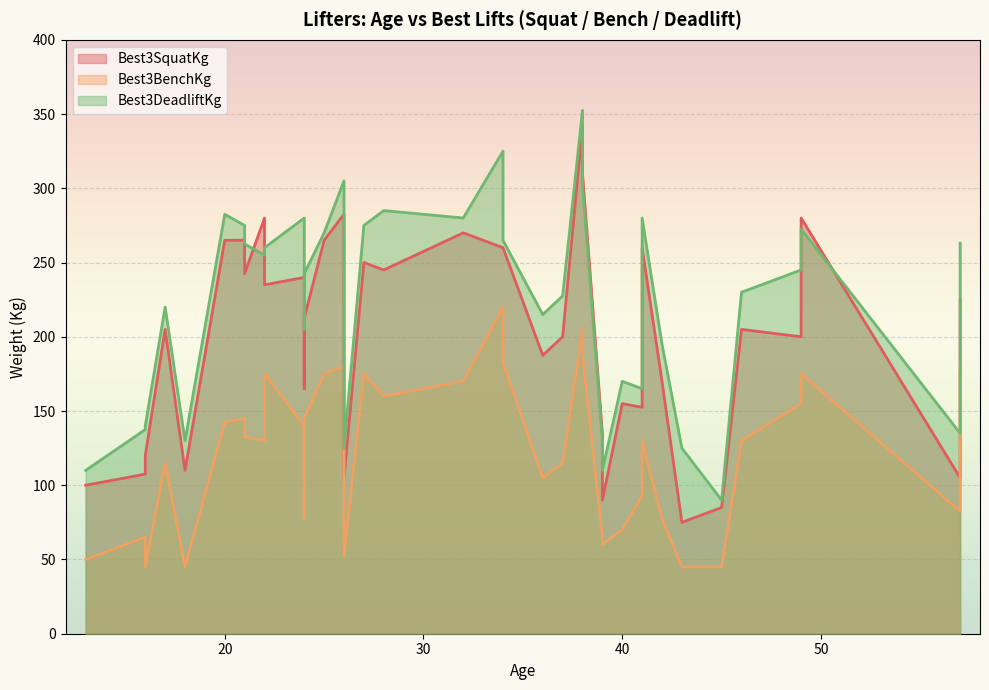

What is the average value of the Best3SquatKg series?

205.8